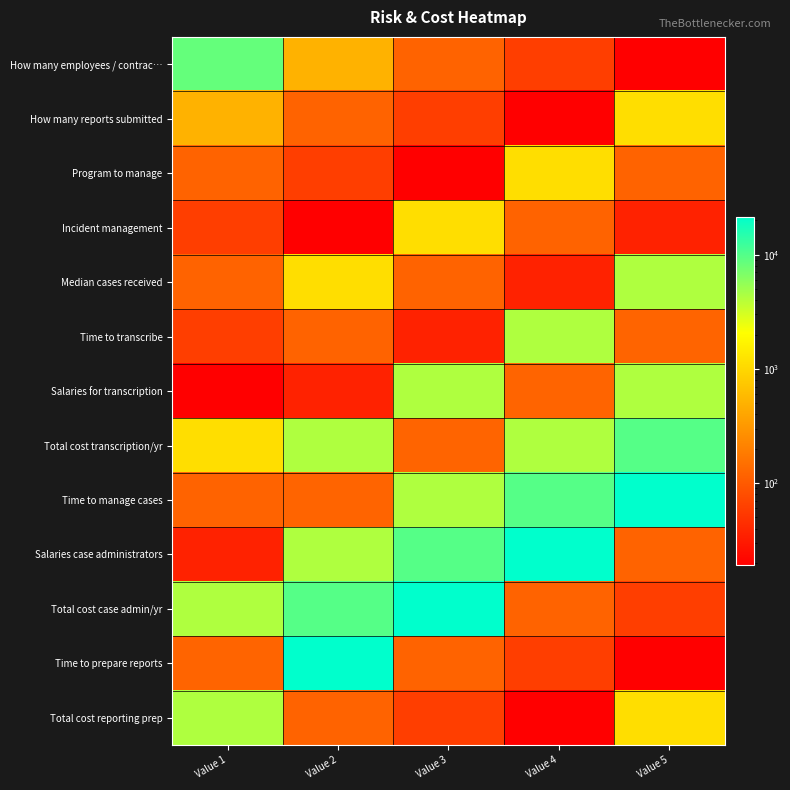

What is the maximum value shown in the chart?

21574.3